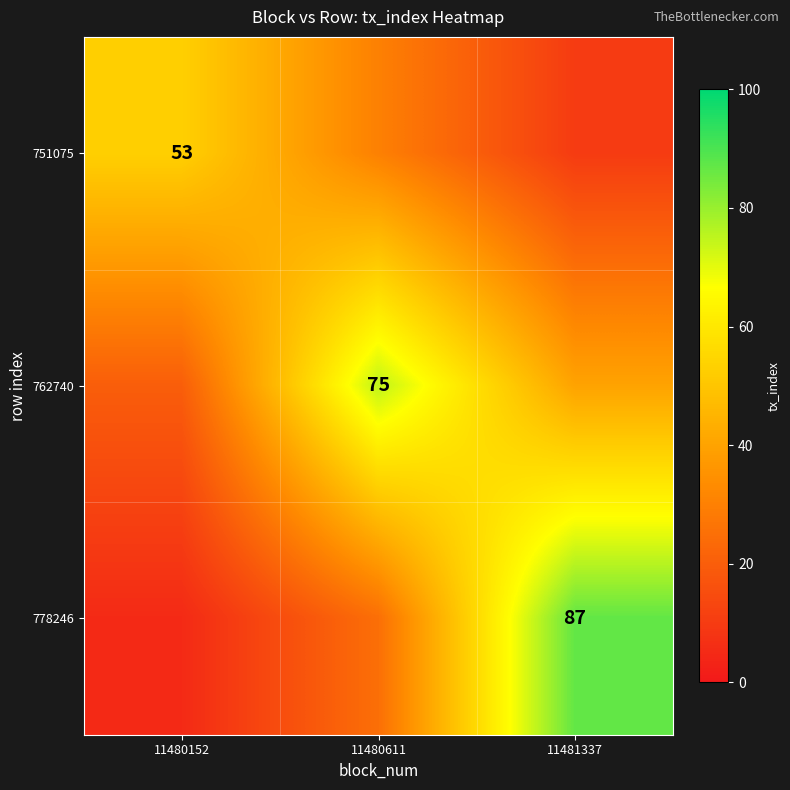

Is it true that 778246 equals 87 at 11481337?

True